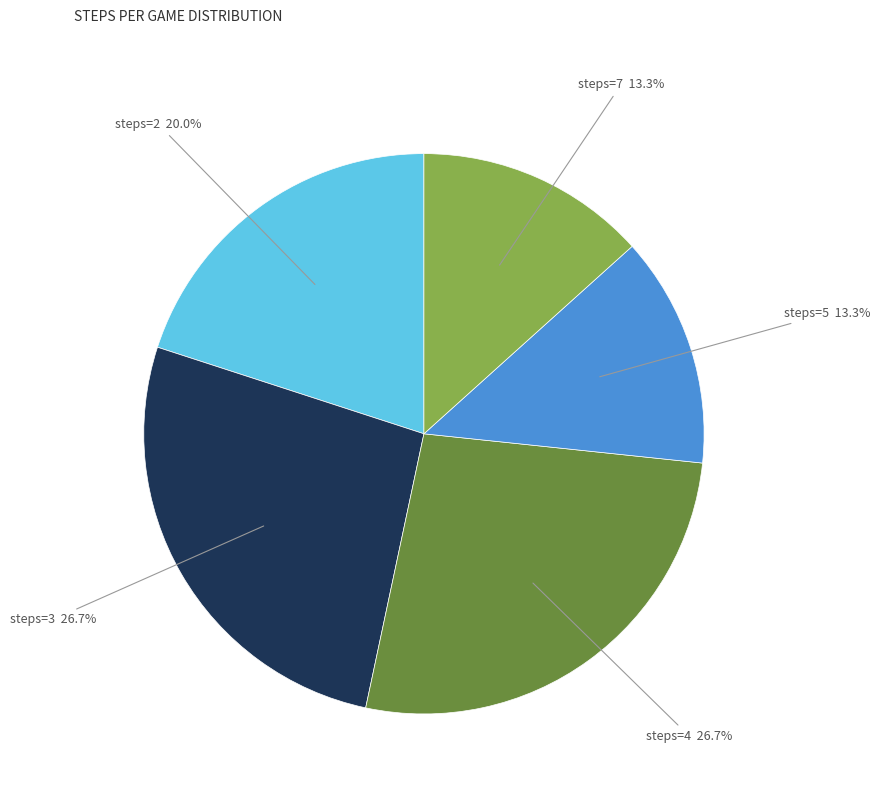

Does any single category account for the majority?

No